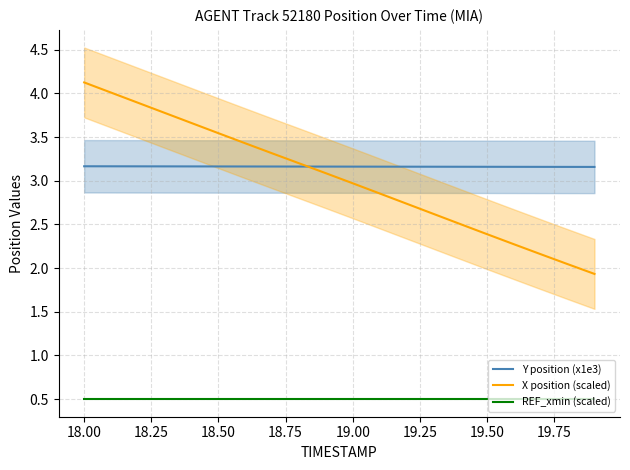

Is it true that Y position (x1e3) equals 1.3 at 18.50?

False